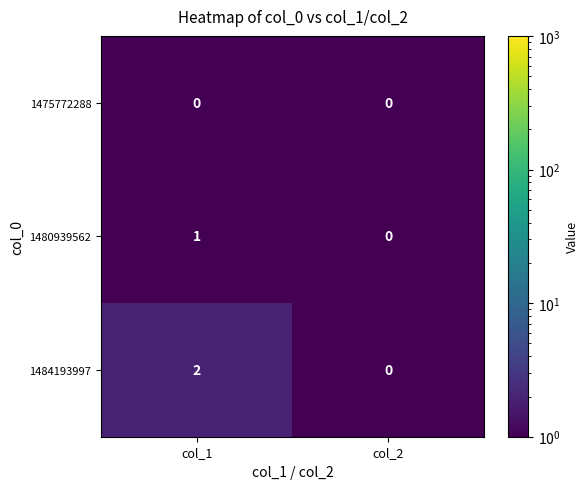

How many series are shown in this chart?

3